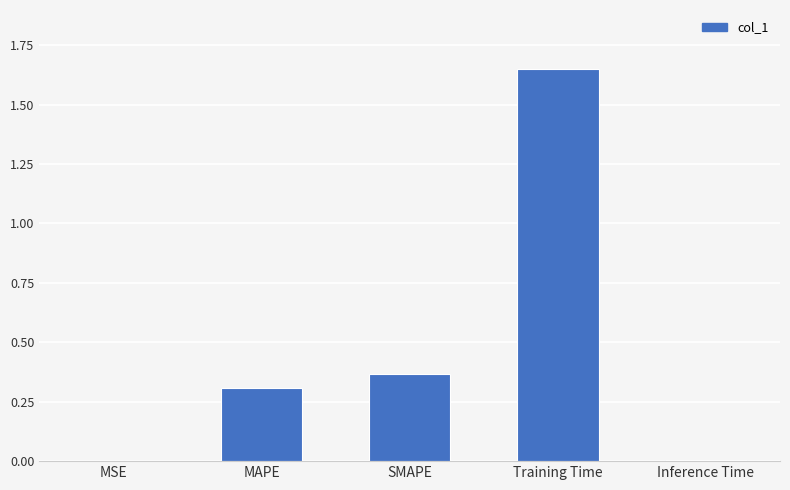

The value at MAPE is 0.3. True or false?

True